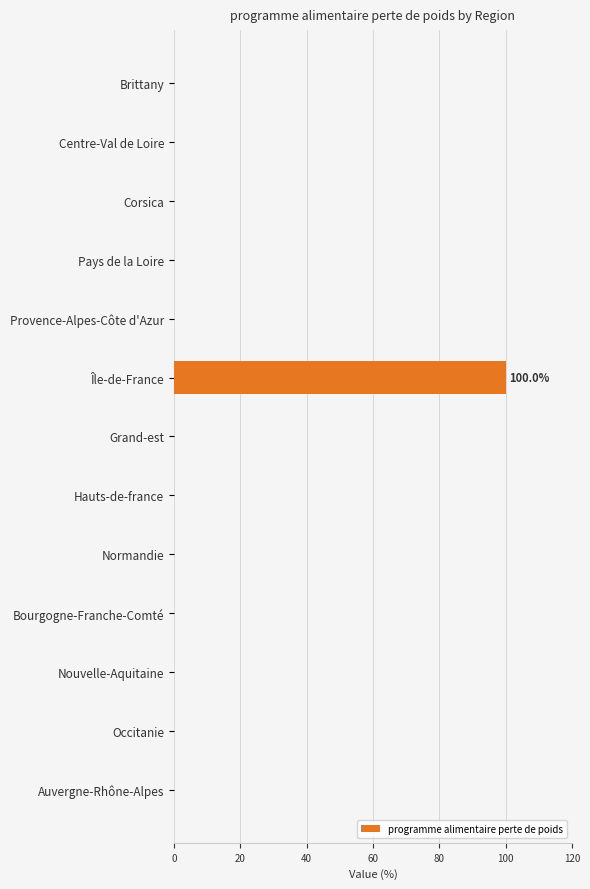

Reading top to bottom, transcribe all the data shown in this chart.

Brittany=0	Centre-Val de Loire=0	Corsica=0	Pays de la Loire=0	Provence-Alpes-Côte d'Azur=0	Île-de-France=100	Grand-est=0	Hauts-de-france=0	Normandie=0	Bourgogne-Franche-Comté=0	Nouvelle-Aquitaine=0	Occitanie=0	Auvergne-Rhône-Alpes=0